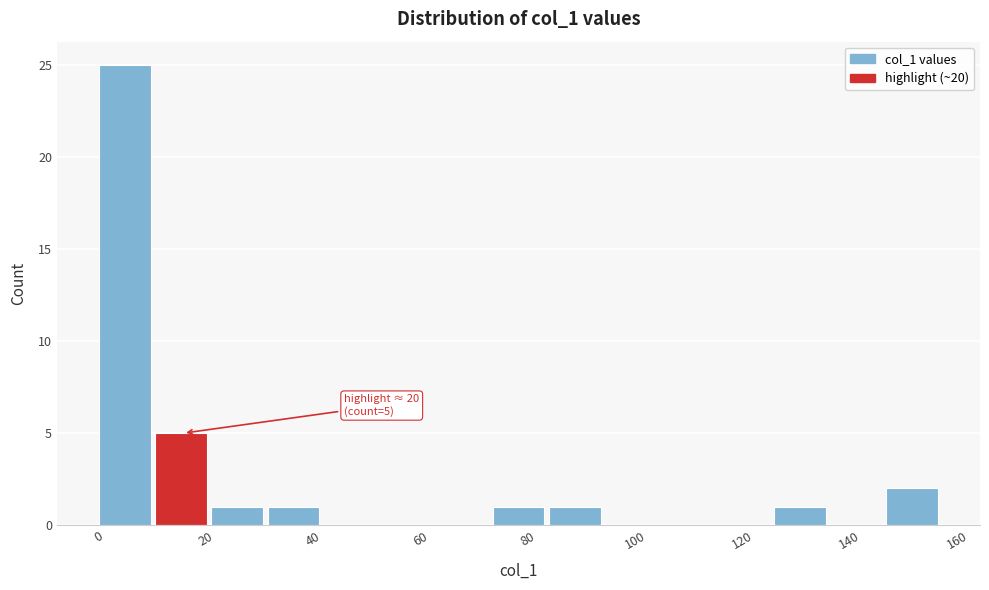

Over which range of the x-axis is the bar tallest?

0 to 10